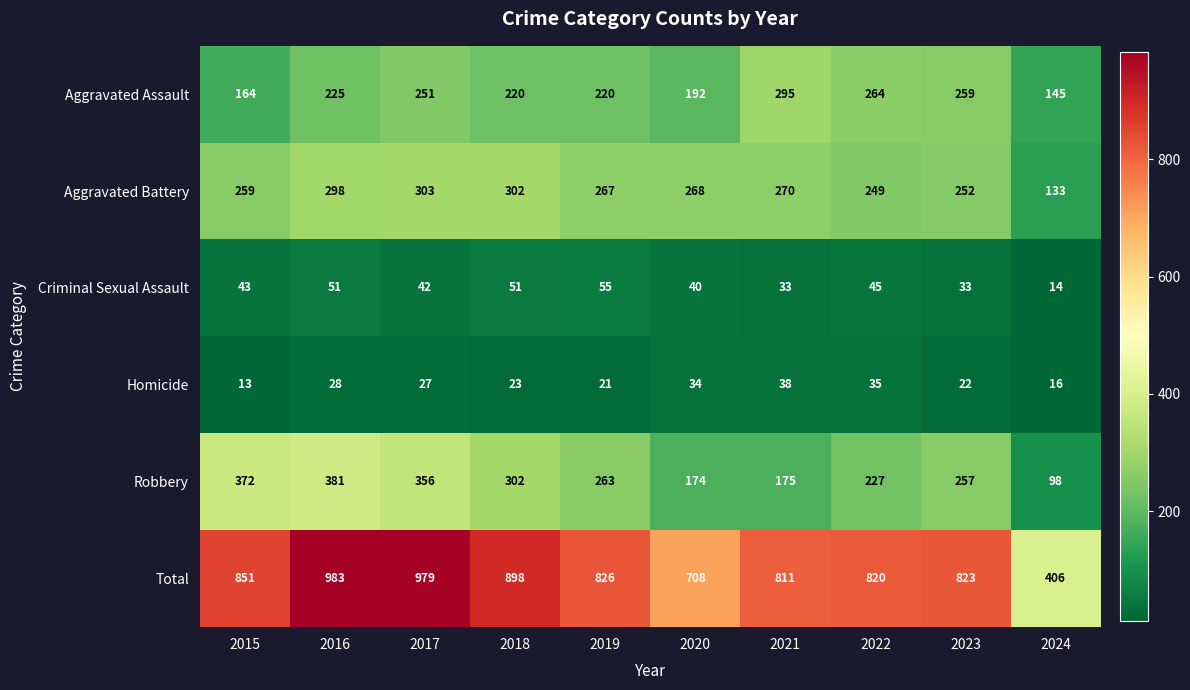

Which series changed the most between 2018 and 2019?

Total